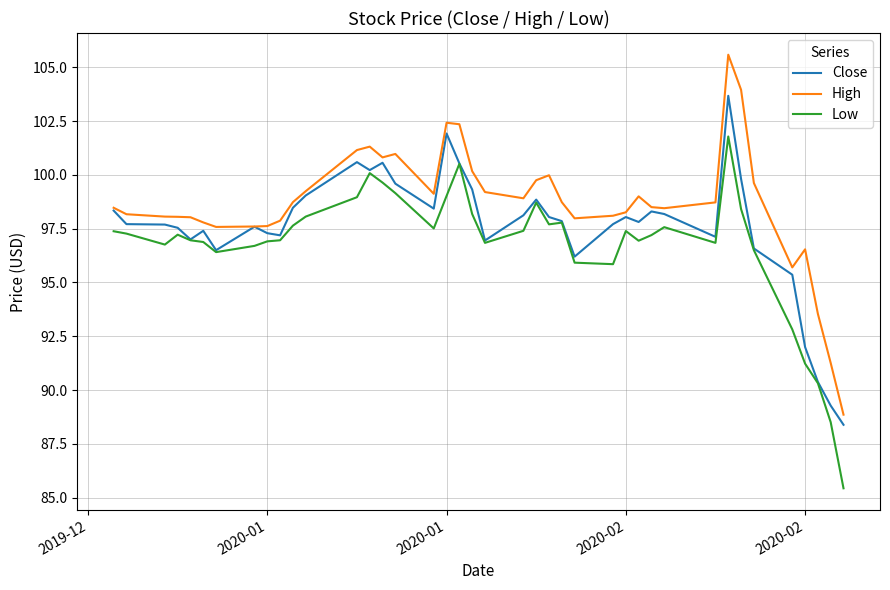

True or false: High and Low cross at least once.

False